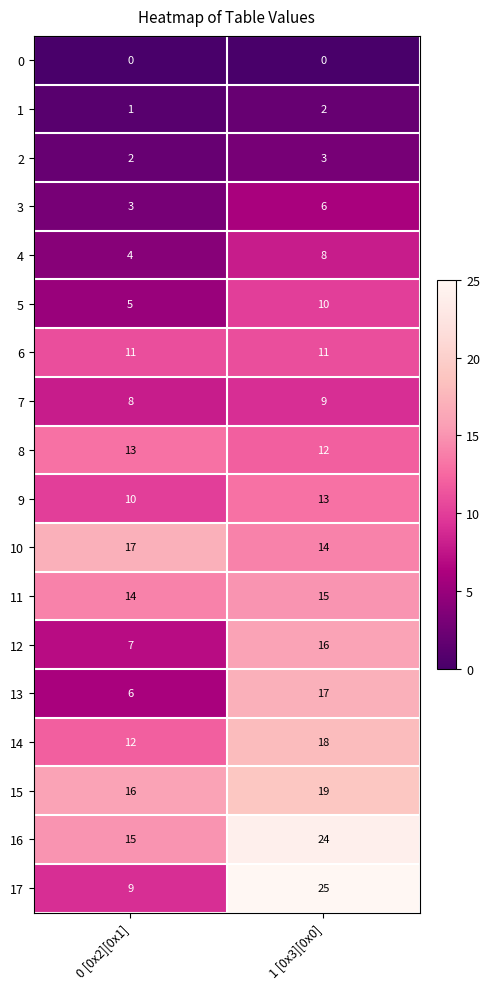

At 0 [0x2][0x1], list the series in order from largest to smallest.

10, 15, 16, 11, 8, 14, 6, 9, 17, 7, 12, 13, 5, 4, 3, 2, 1, 0